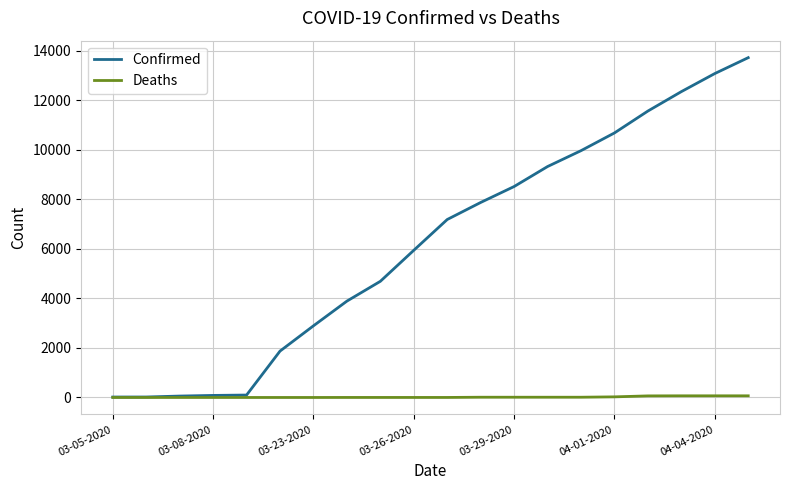

Rank the series by their average value, from lowest to highest.

Deaths, Confirmed